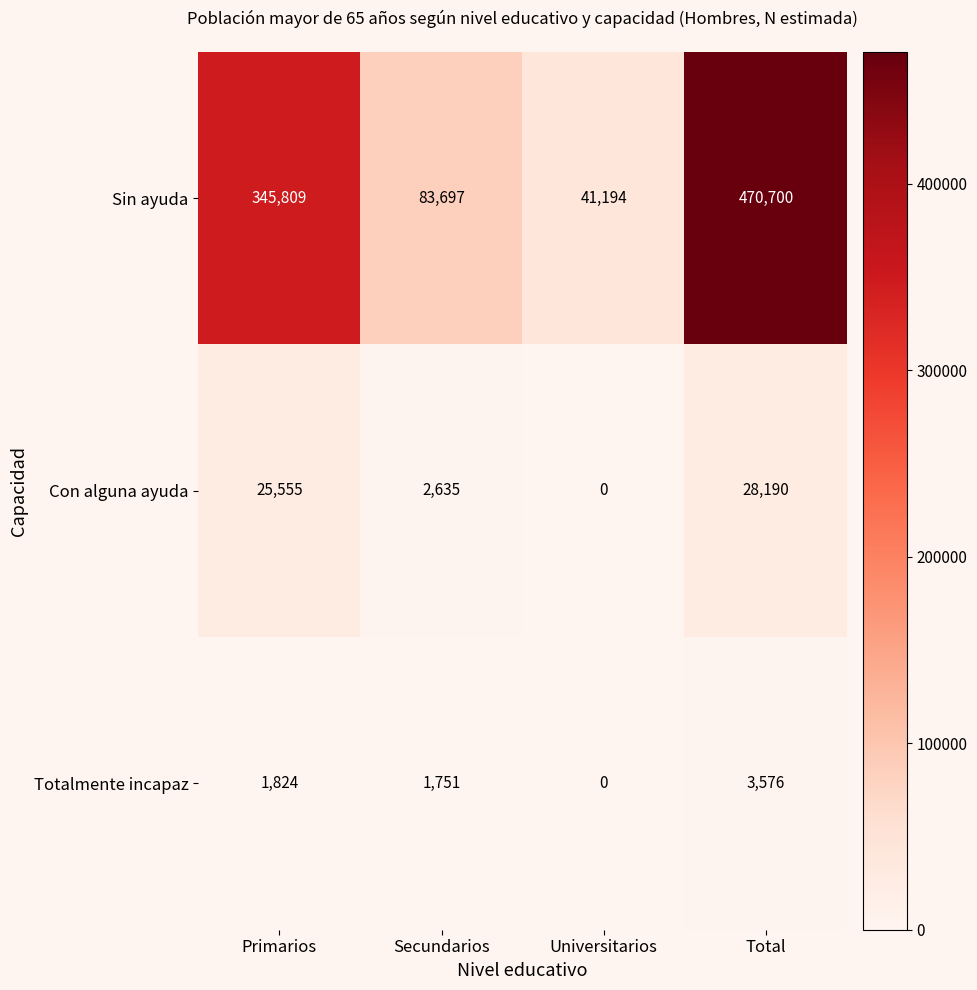

Which series has the largest range (max minus min)?

Sin ayuda